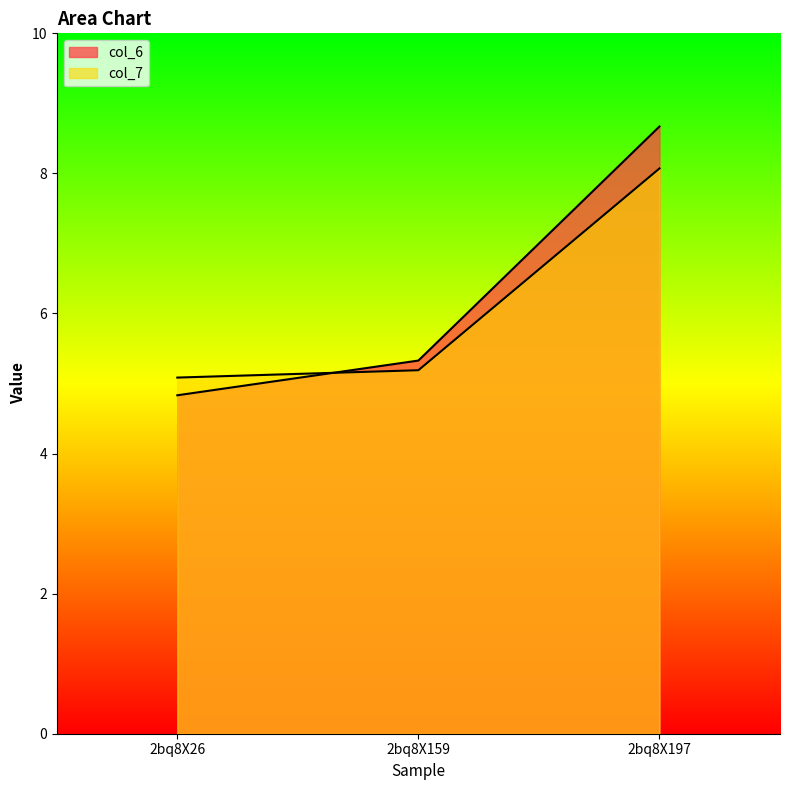

What are all the series names shown in the legend?

col_6, col_7